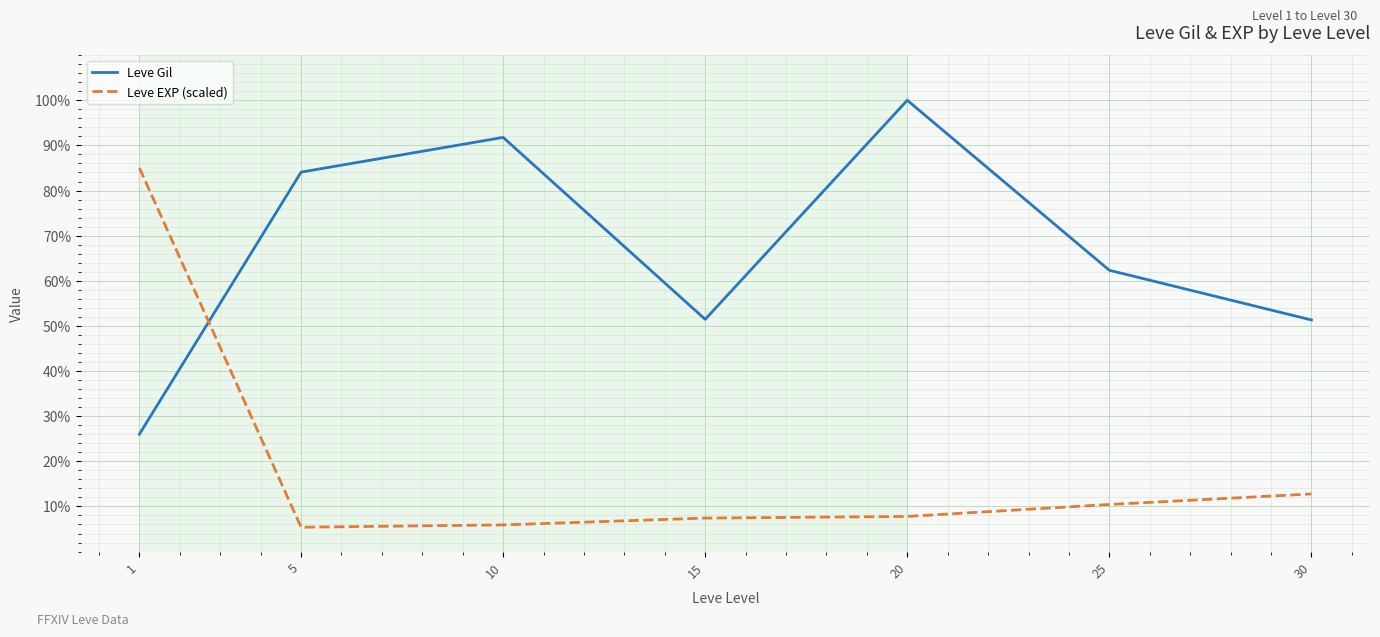

What is the difference between the Leve Gil values at 20 and 25?

37.7